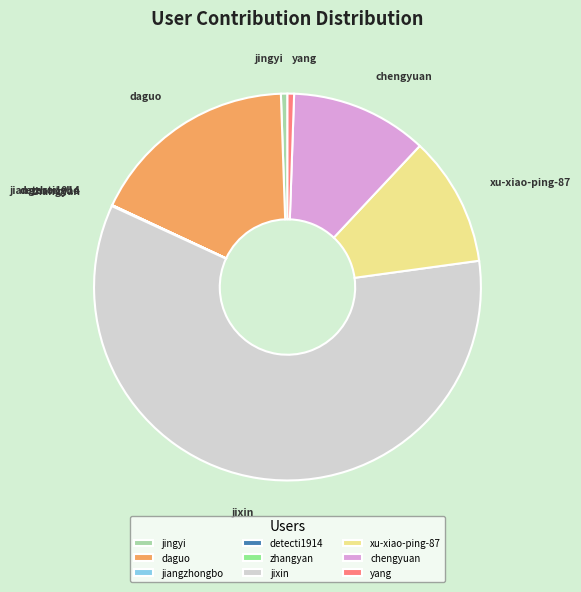

Is there any slice that represents more than half of the pie?

Yes